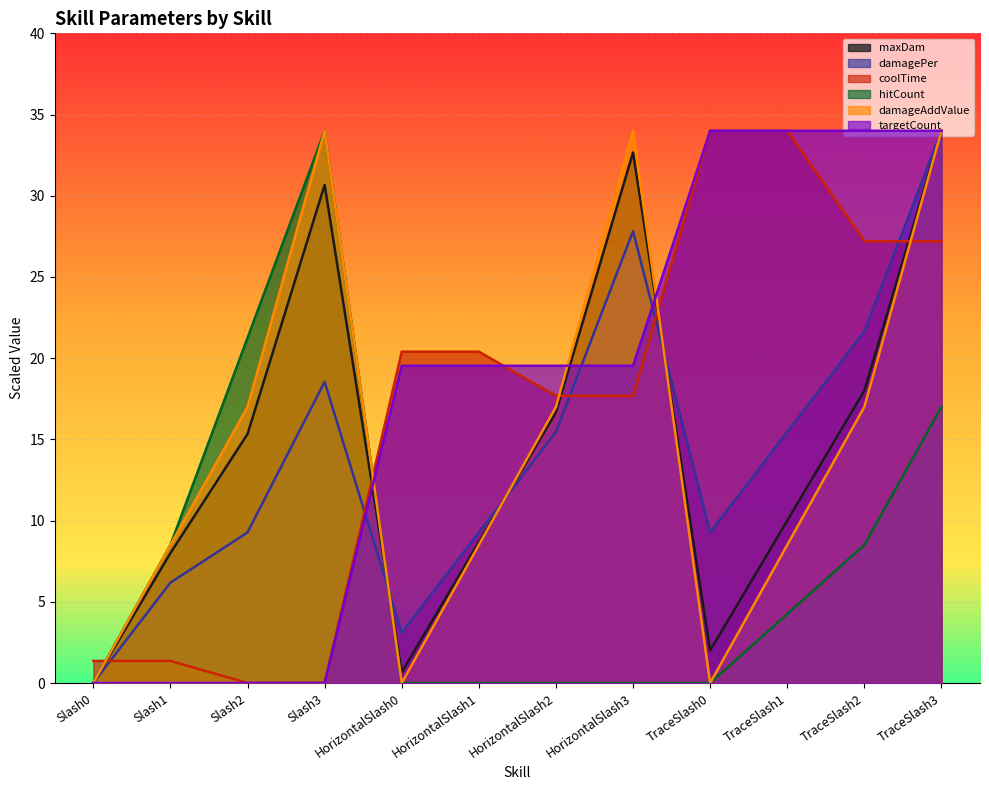

What are all the series names shown in the legend?

maxDam, damagePer, coolTime, hitCount, damageAddValue, targetCount